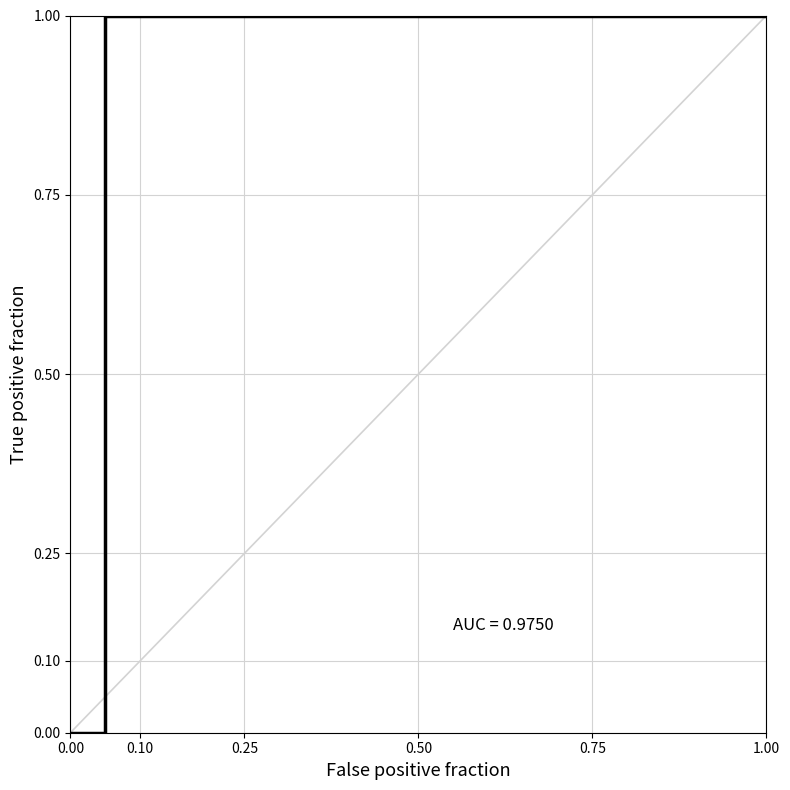

What is the greatest value displayed?

1